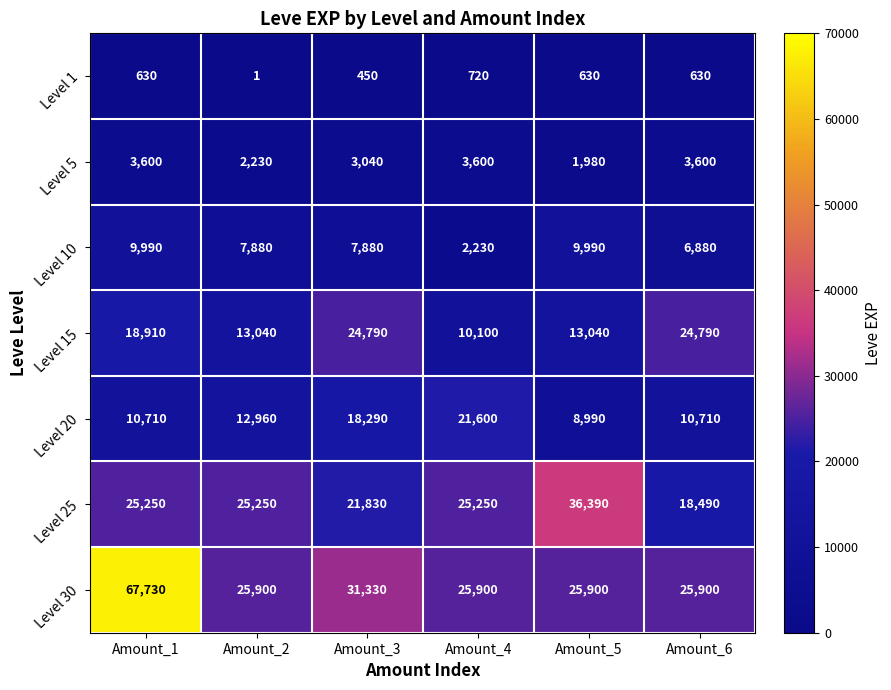

At which category is the sum across all series the highest?

Amount_1